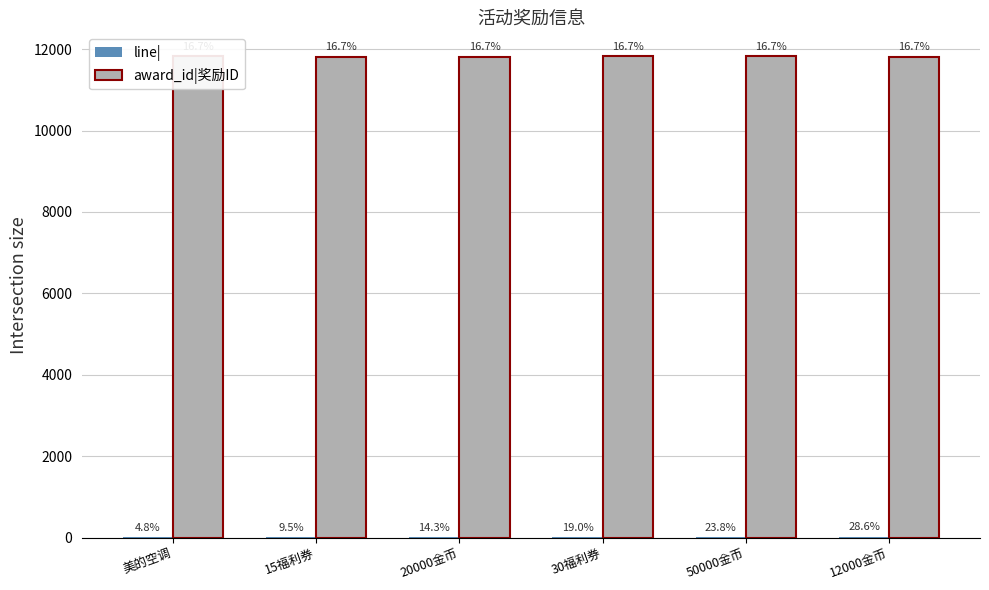

Reading right to left, list all the values displayed in this chart.

line|: 12000金币=6	50000金币=5	30福利券=4	20000金币=3	15福利券=2	美的空调=1
award_id|奖励ID: 12000金币=11818	50000金币=11822	30福利券=11821	20000金币=11820	15福利券=11819	美的空调=11823